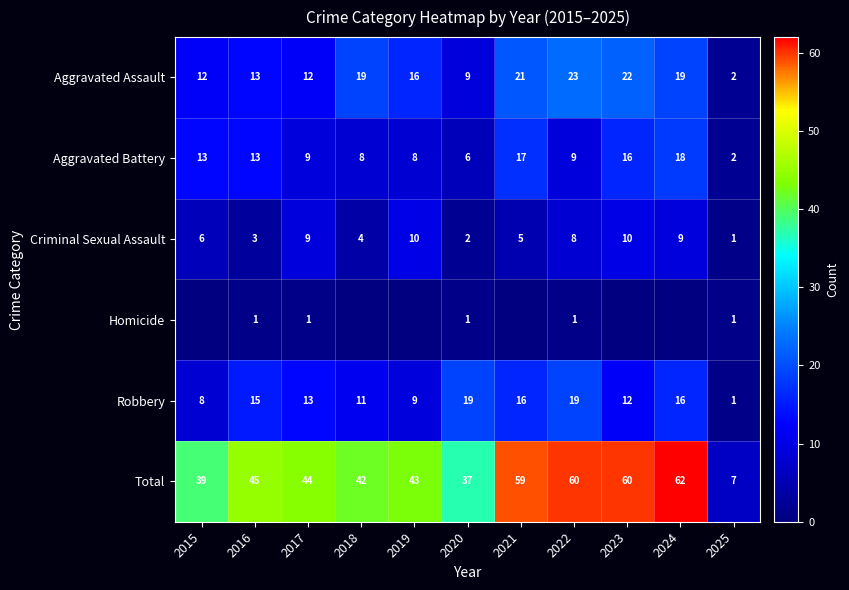

What is the approximate value of Total at 2023?

60